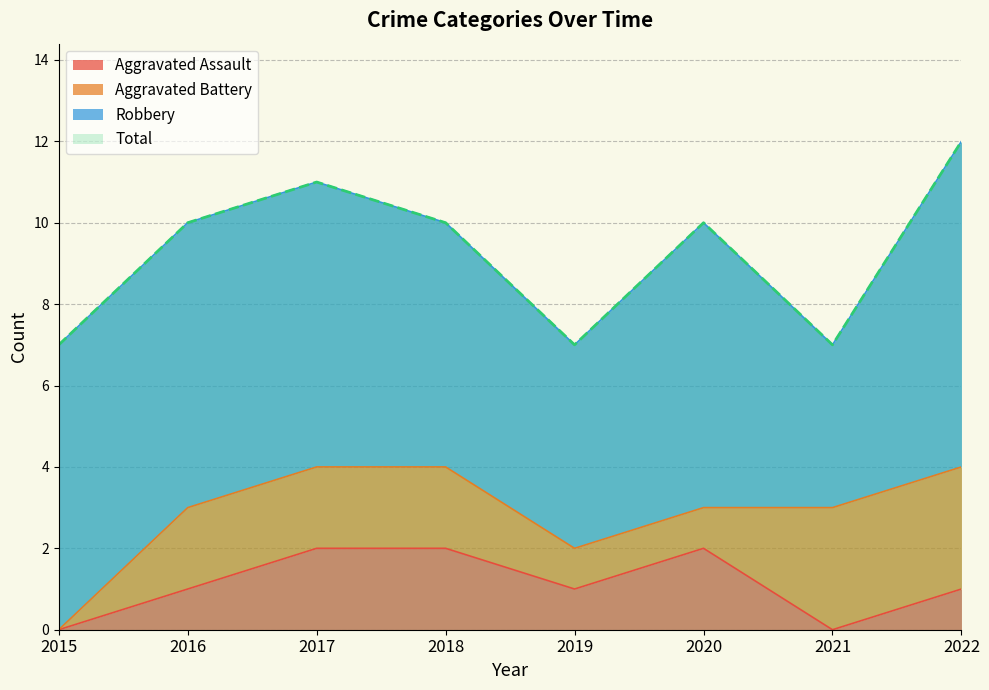

At which label does Aggravated Assault reach its peak?

2017